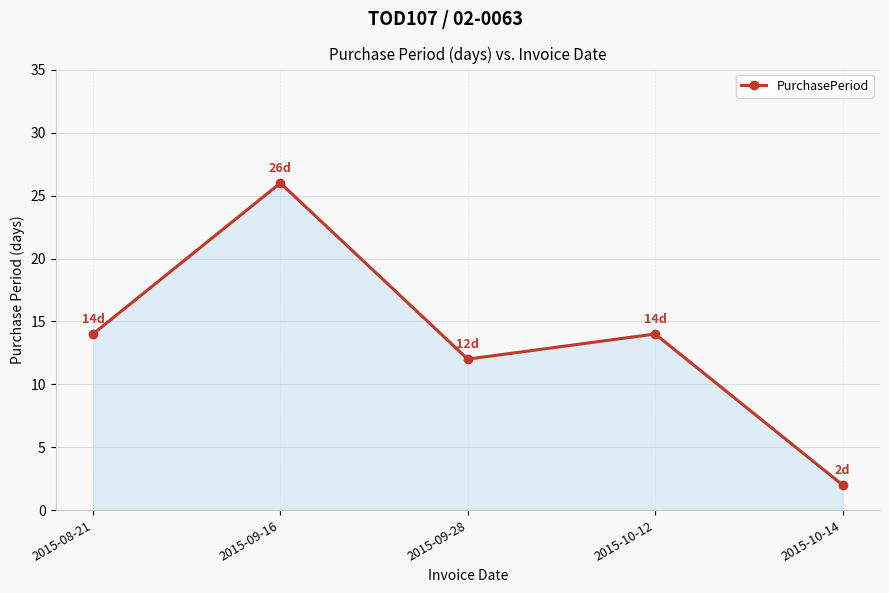

How many points are lower than both their immediate neighbors (excluding endpoints)?

1